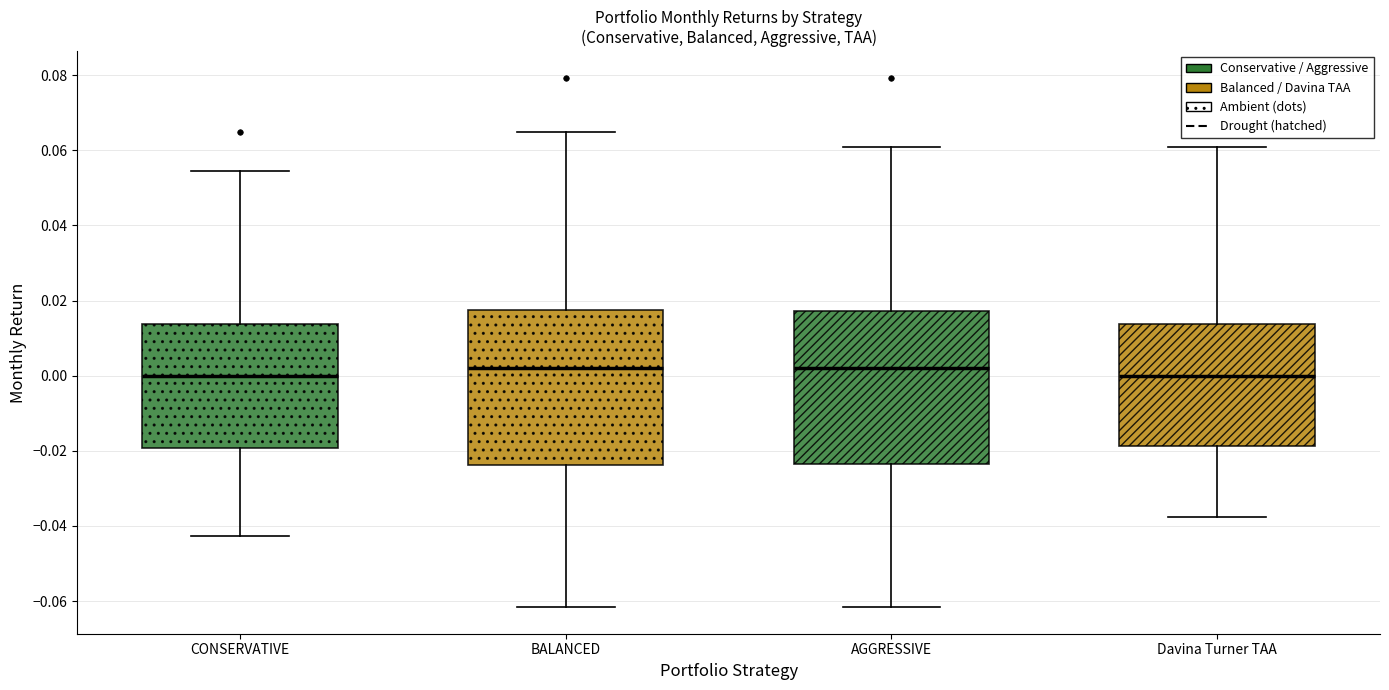

Where is the lower edge of the box for CONSERVATIVE on the y-axis? The values are not printed on the chart, so give them approximately, as read against the axis.

-0.020